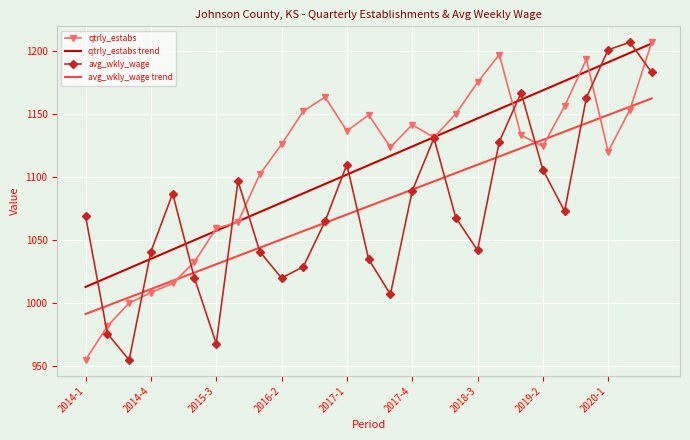

What is the maximum value for qtrly_estabs trend?

1206.0